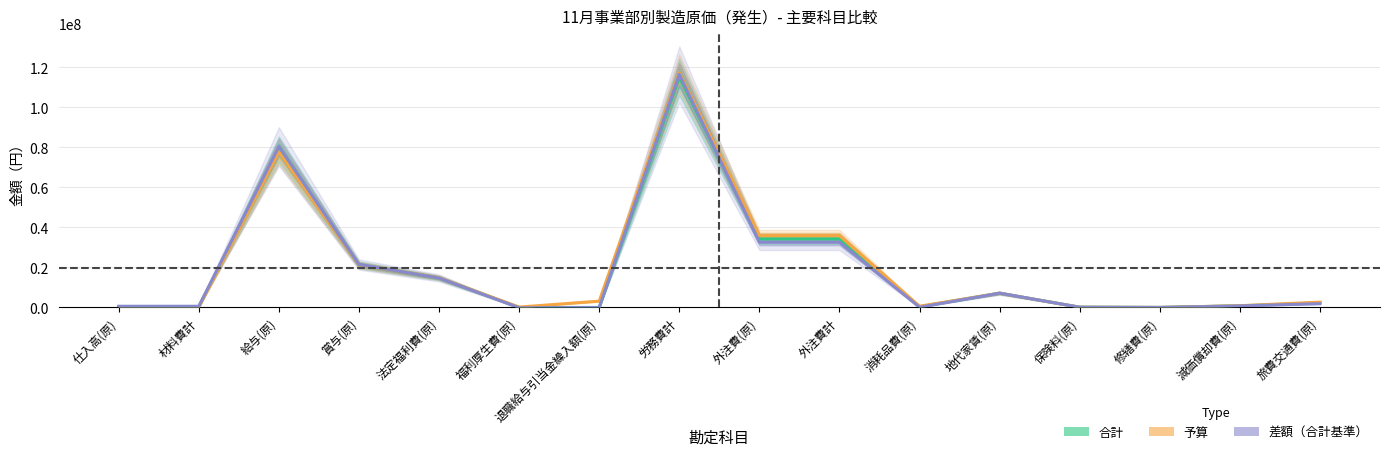

What is the value of the 予算 point at the 1st from the left?

130200